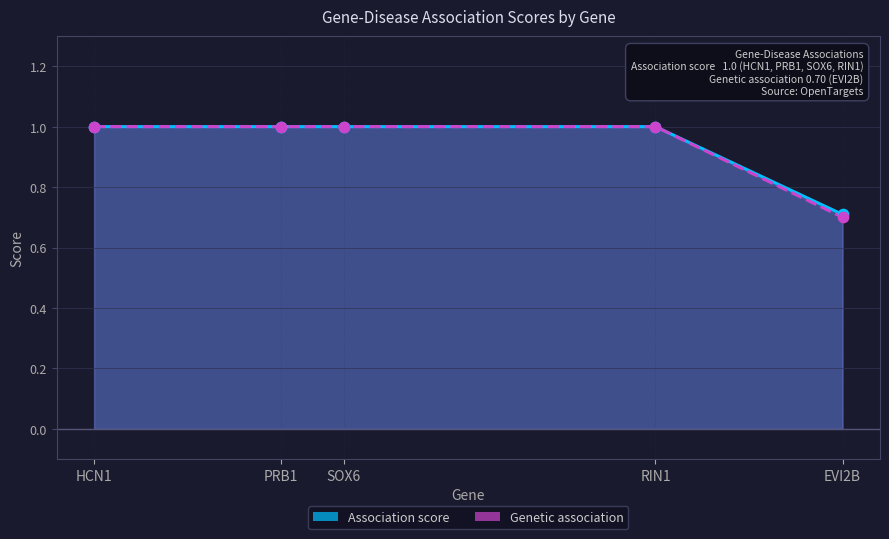

Is the value of Association score at RIN1 greater than the value of Genetic association at RIN1?

No